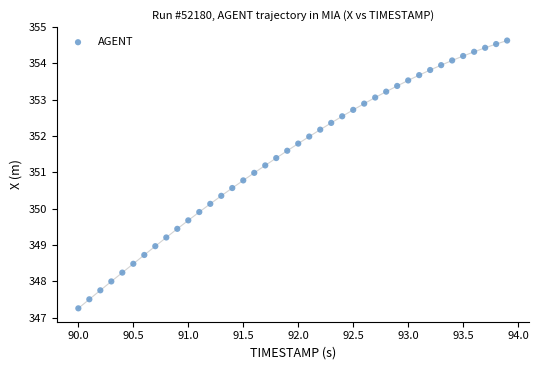

What is the range of Y values (max minus min)?

7.4